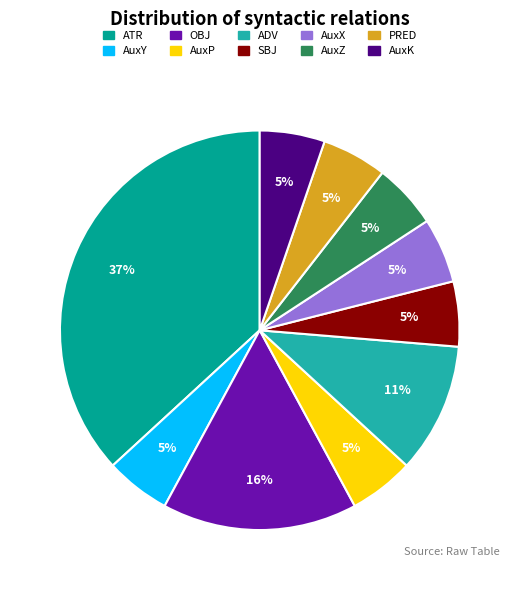

To the nearest percent, what percentage of the pie is AuxY?

5%